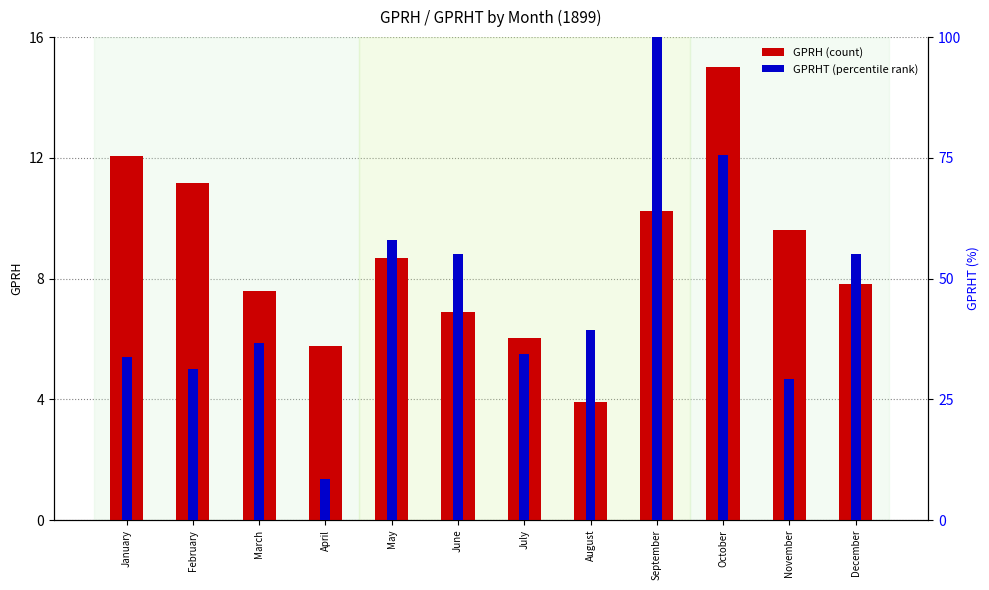

Which category has the lowest value in the GPRH series?

August